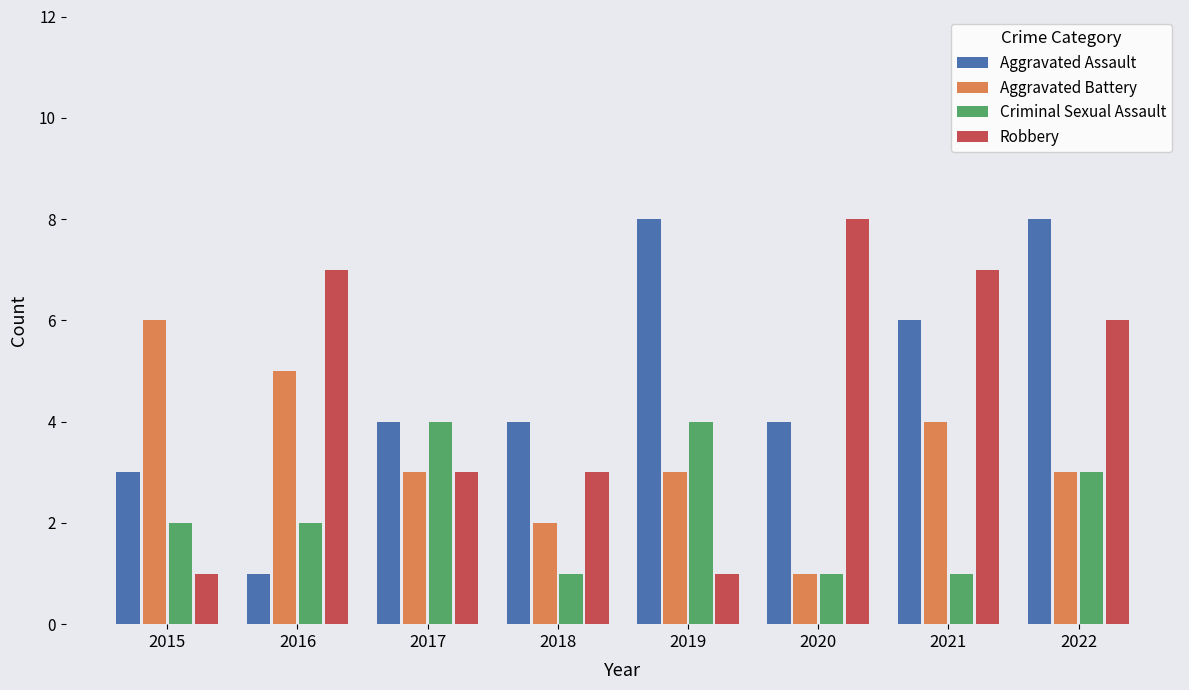

True or false: Robbery has a value of 4 at 2020.

False